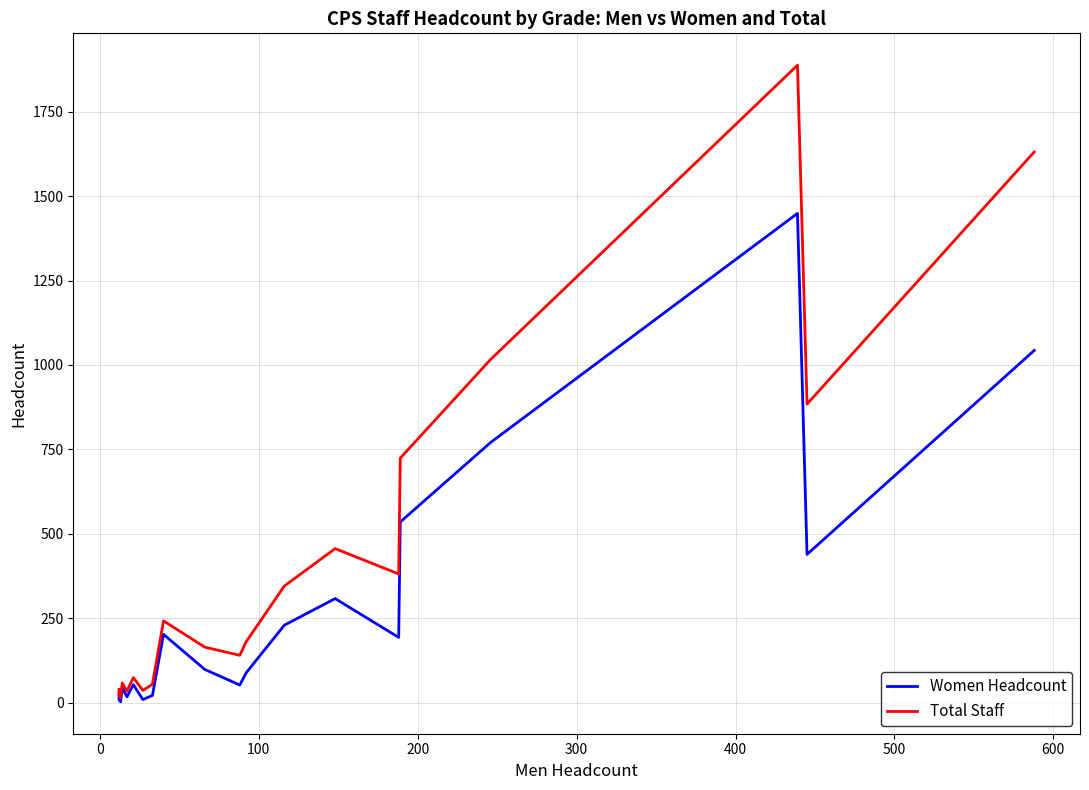

At how many categories does at least one series exceed 1839?

1